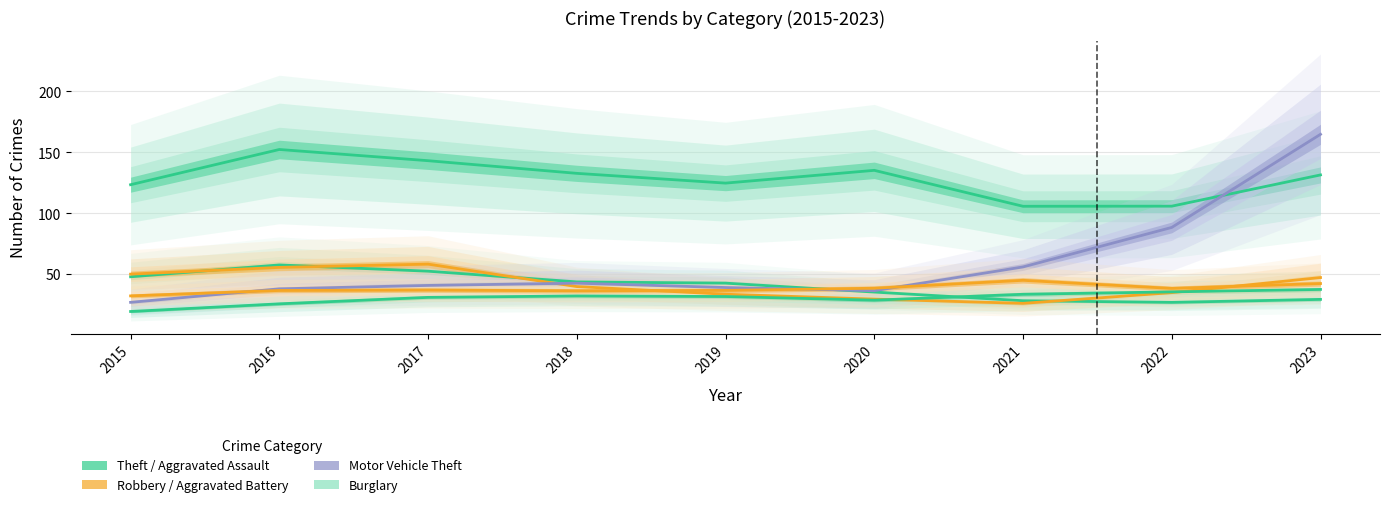

How many interior local peaks does the Aggravated Assault series have?

1